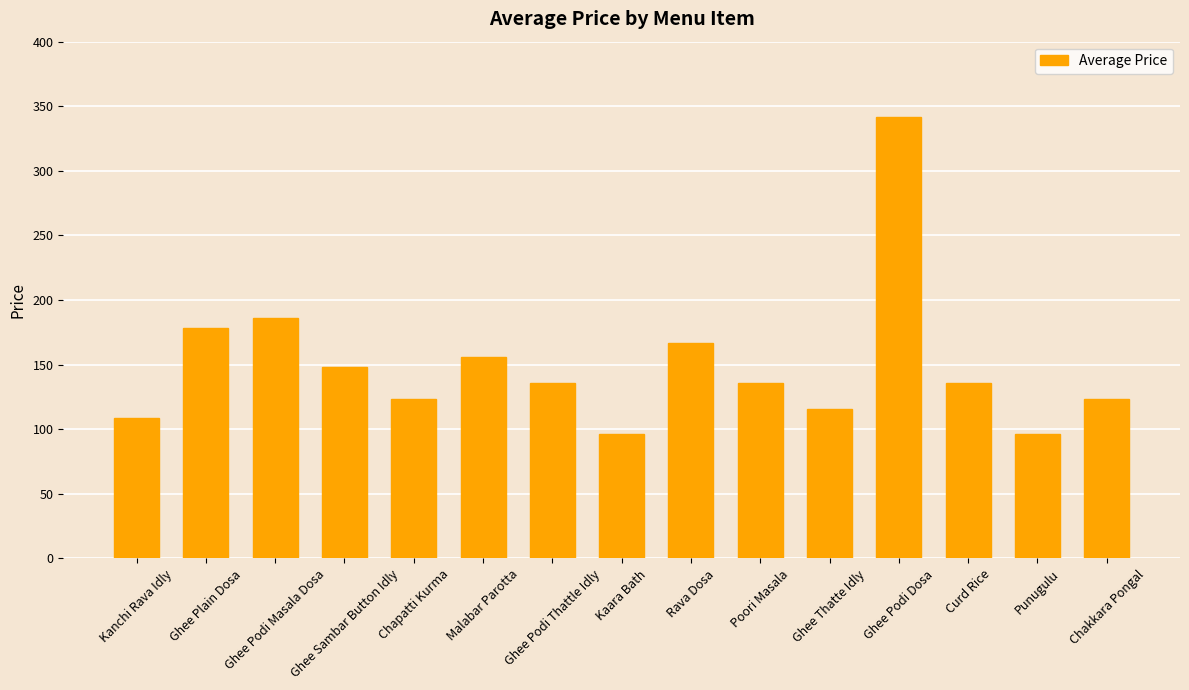

What is the ratio of the value at Malabar Parotta to the value at Ghee Sambar Button Idly?

1.1